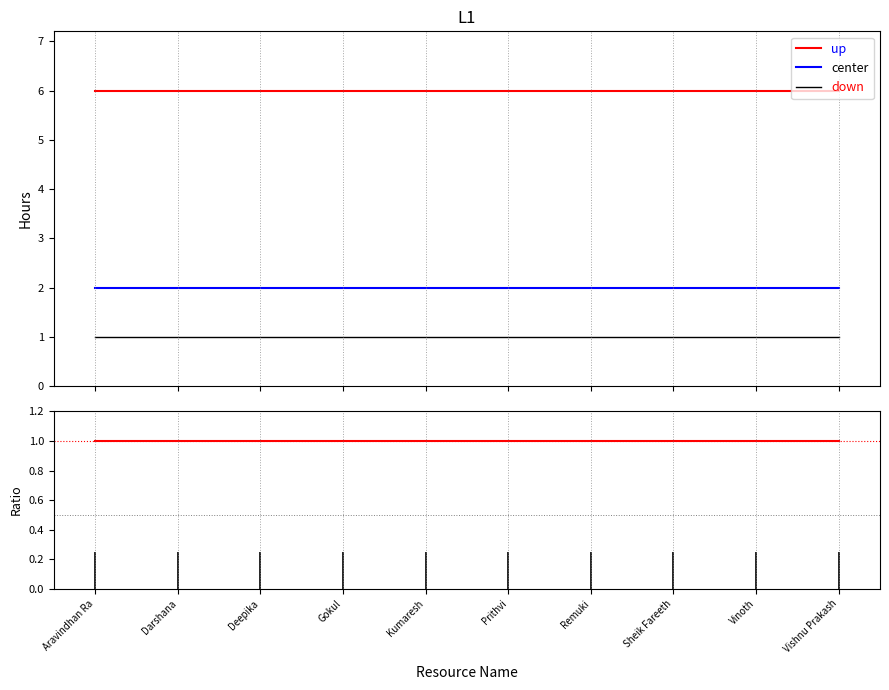

True or false: Hours Spent - Project has more than 2 interior local peaks.

False